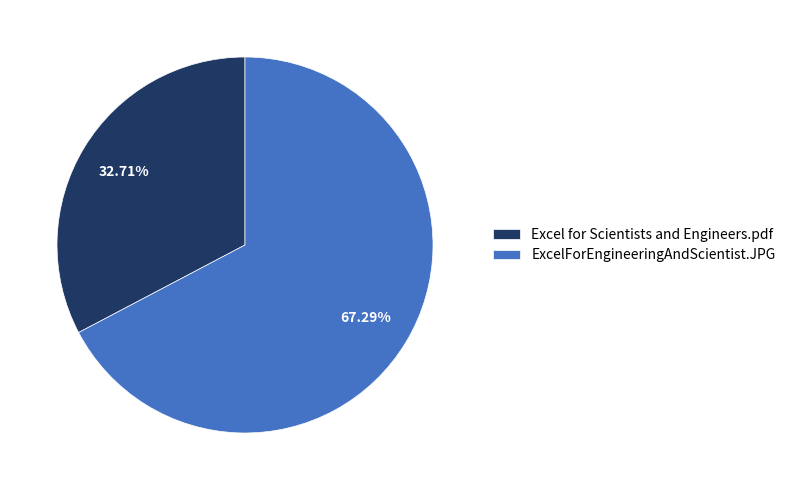

To the nearest percent, what portion does ExcelForEngineeringAndScientist.JPG represent?

67%